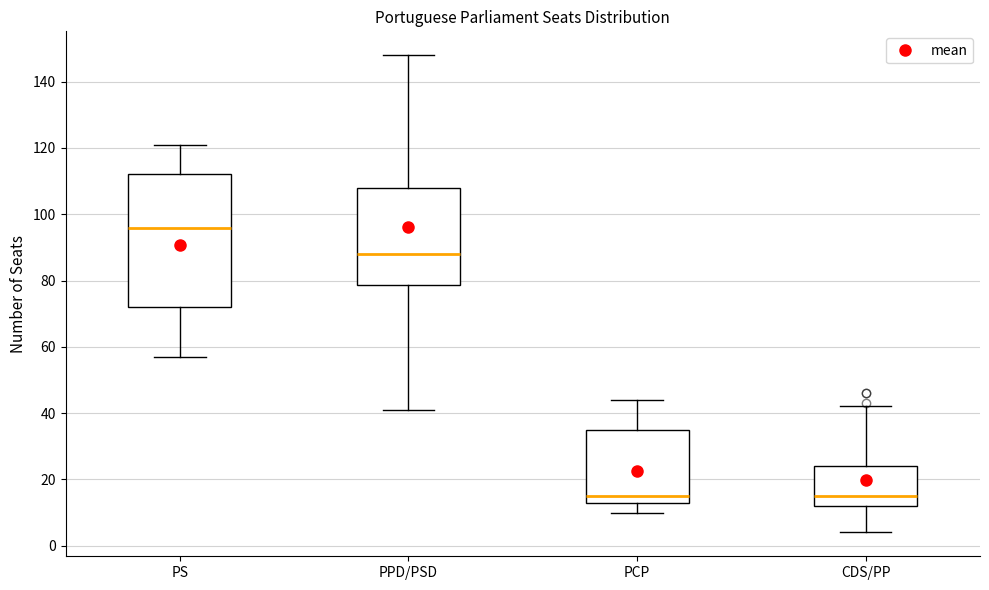

Where does the median line of the box for PPD/PSD sit on the y-axis? The values are not printed on the chart, so give them approximately, as read against the axis.

88